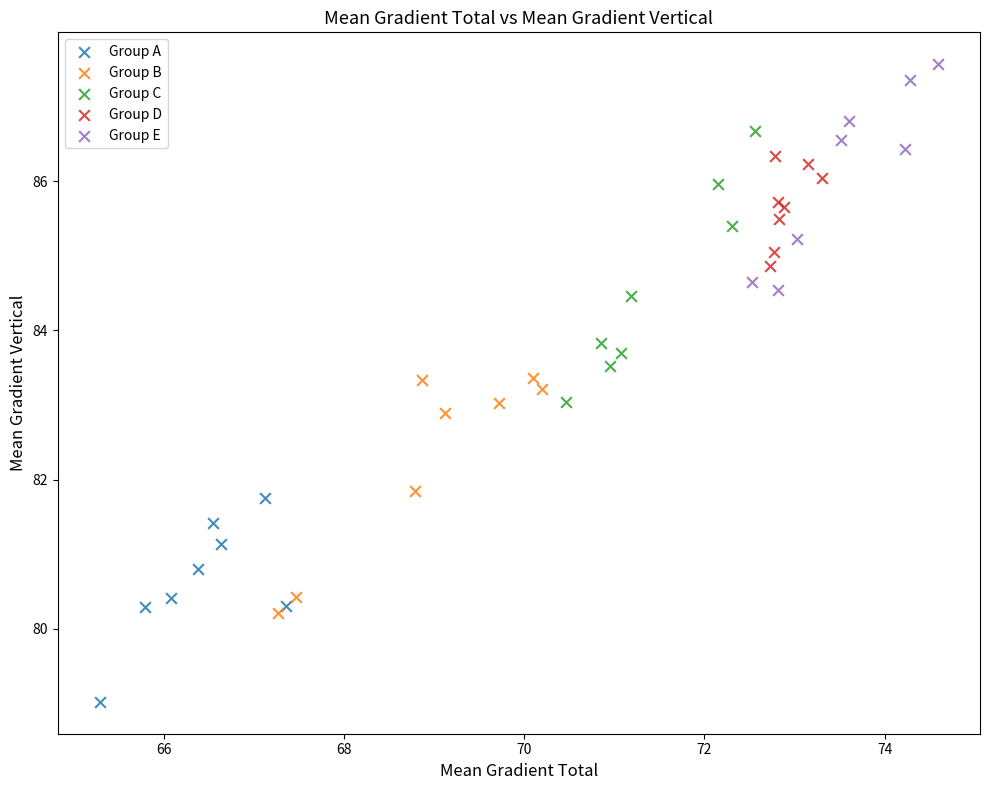

Which series contains the highest Y value?

Group E